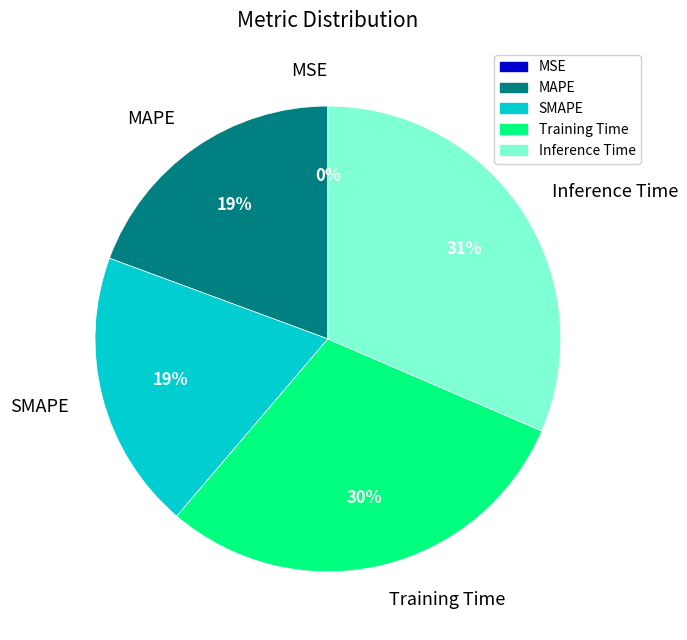

Is it true that Training Time is 30% of the pie?

True